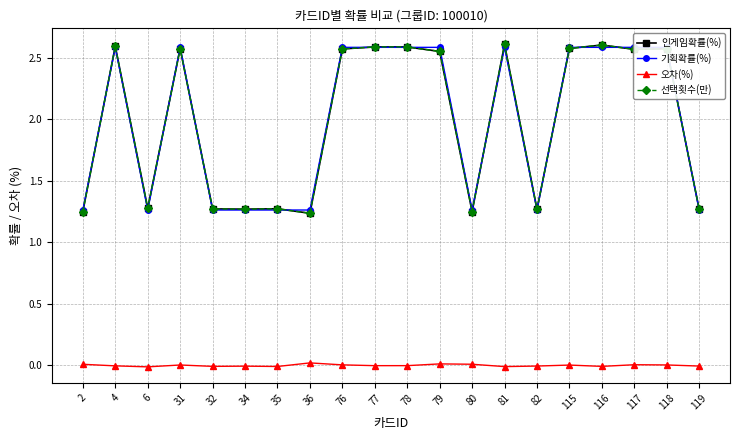

Does the chart have visible grid lines?

Yes